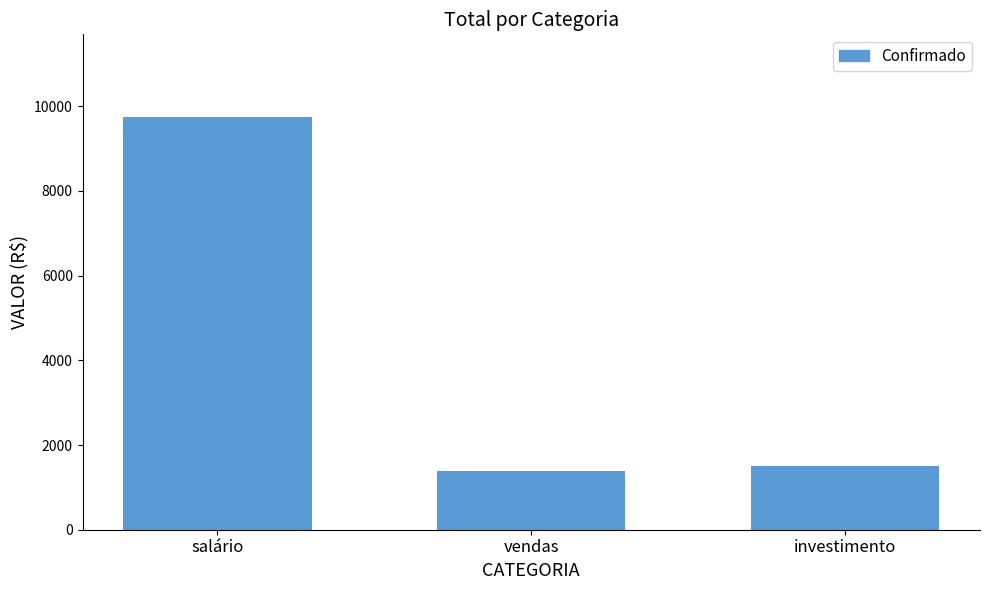

List the labels in order of value, smallest first.

vendas, investimento, salário